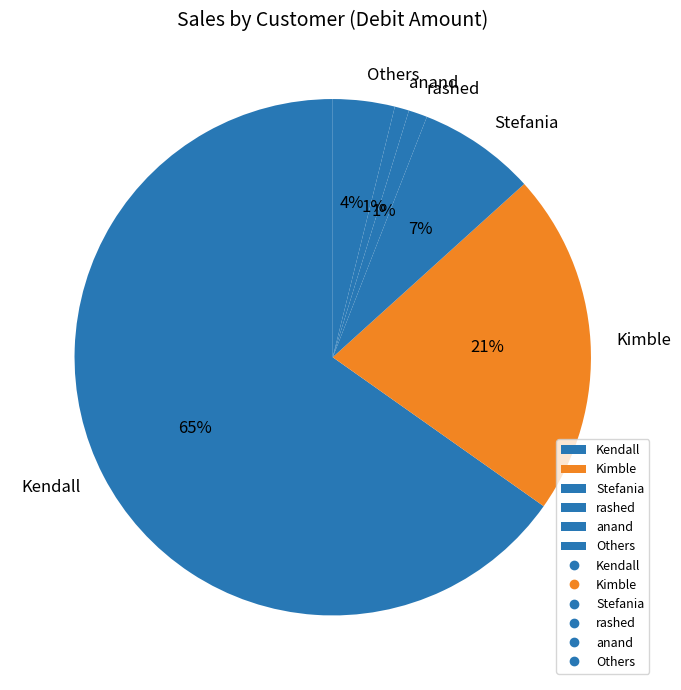

Is it true that Stefania is 21% of the pie?

False